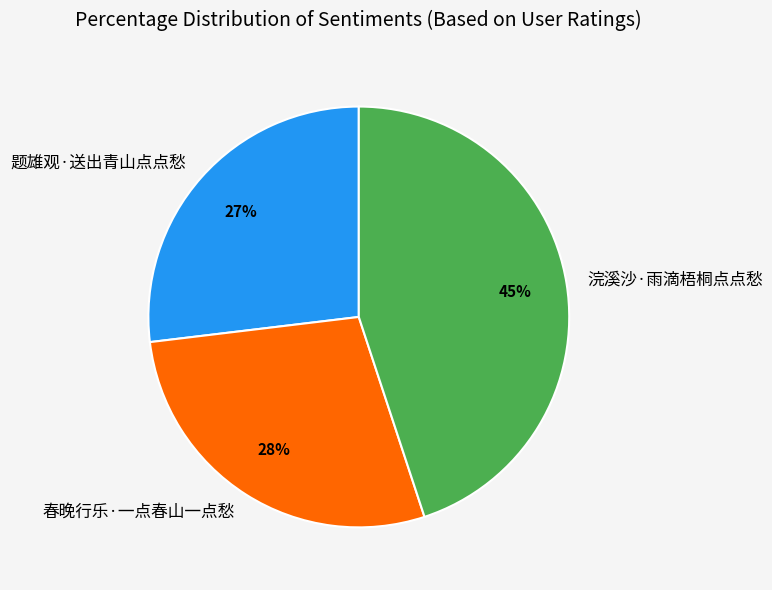

Is the sum of 题雄观·送出青山点点愁 and 春晚行乐·一点春山一点愁 greater than half?

Yes